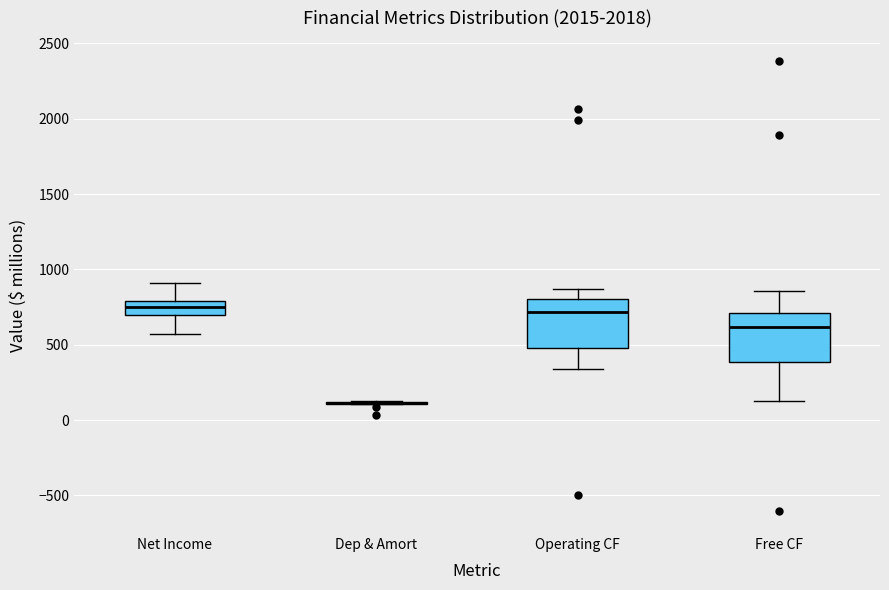

Reading left to right, read every box against the y-axis: the position of its median line, the range the box covers, and the ends of its whiskers. The values are not printed on the chart, so give them approximately, as read against the axis.

Net Income: median 750, box 700 to 800, whiskers 550 to 900
Dep & Amort: box collapsed to a line at 100, whiskers 100 to 100
Operating CF: median 700, box 500 to 800, whiskers 350 to 850
Free CF: median 600, box 400 to 700, whiskers 150 to 850